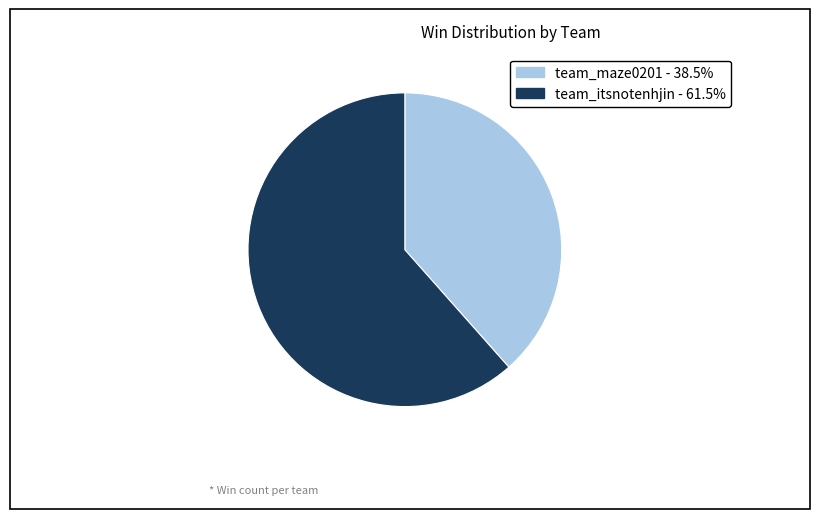

Is it true that team_itsnotenhjin is 51% of the pie?

False